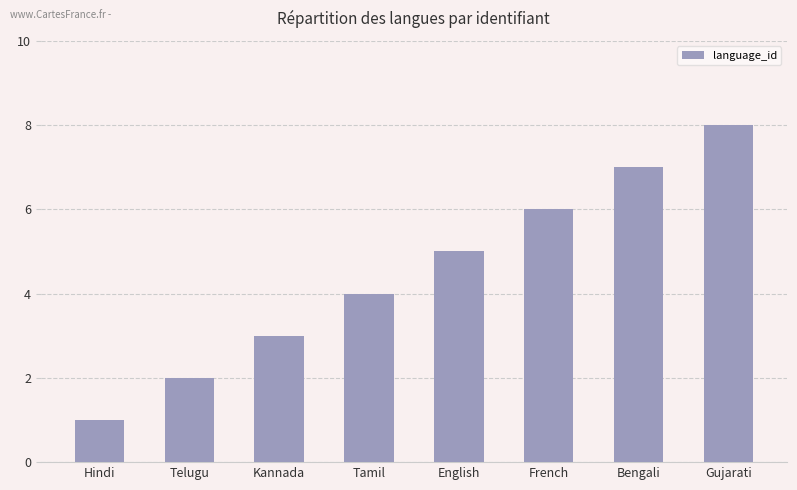

What is the sum of all values?

36